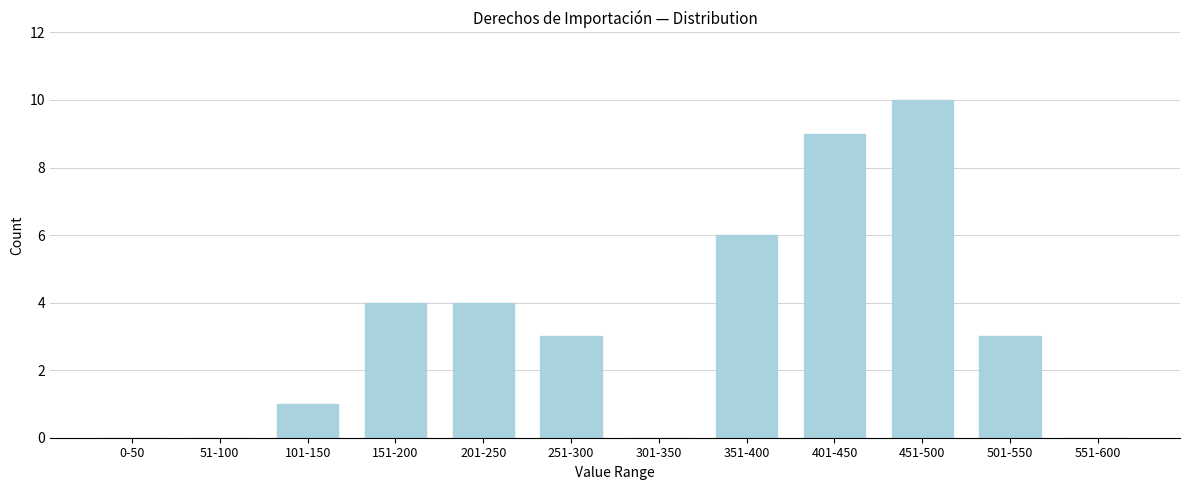

Reading right to left, list all the values displayed in this chart.

551-600=0	501-550=3	451-500=10	401-450=9	351-400=6	301-350=0	251-300=3	201-250=4	151-200=4	101-150=1	51-100=0	0-50=0